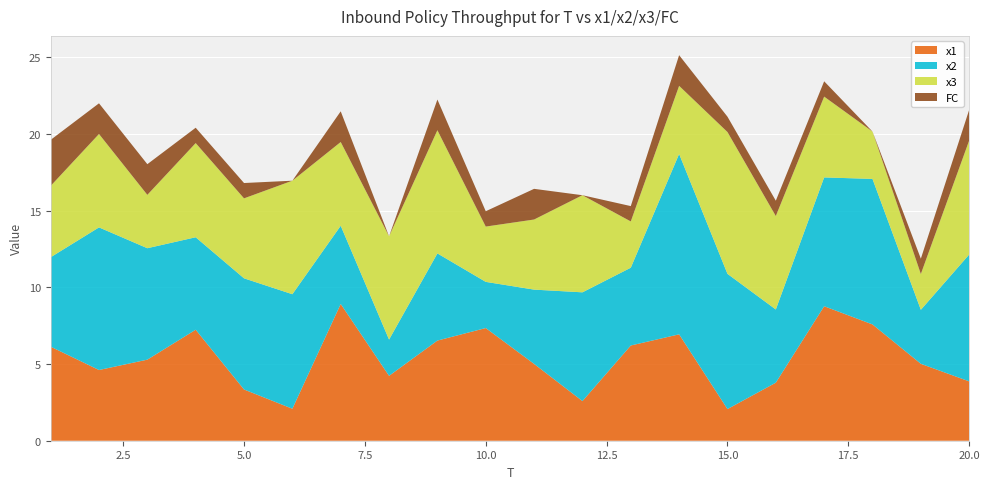

How many data points does each series have?

20